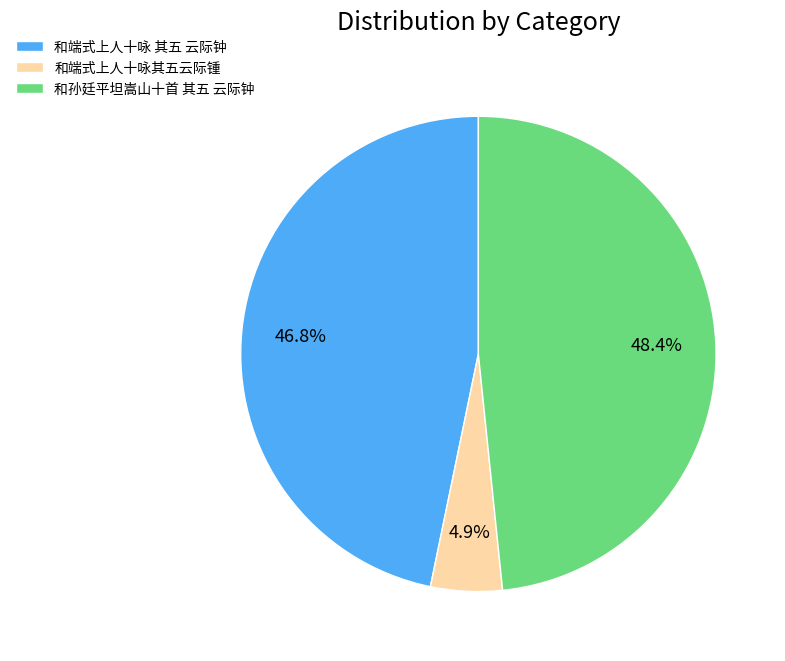

Count the number of slices in the pie.

3